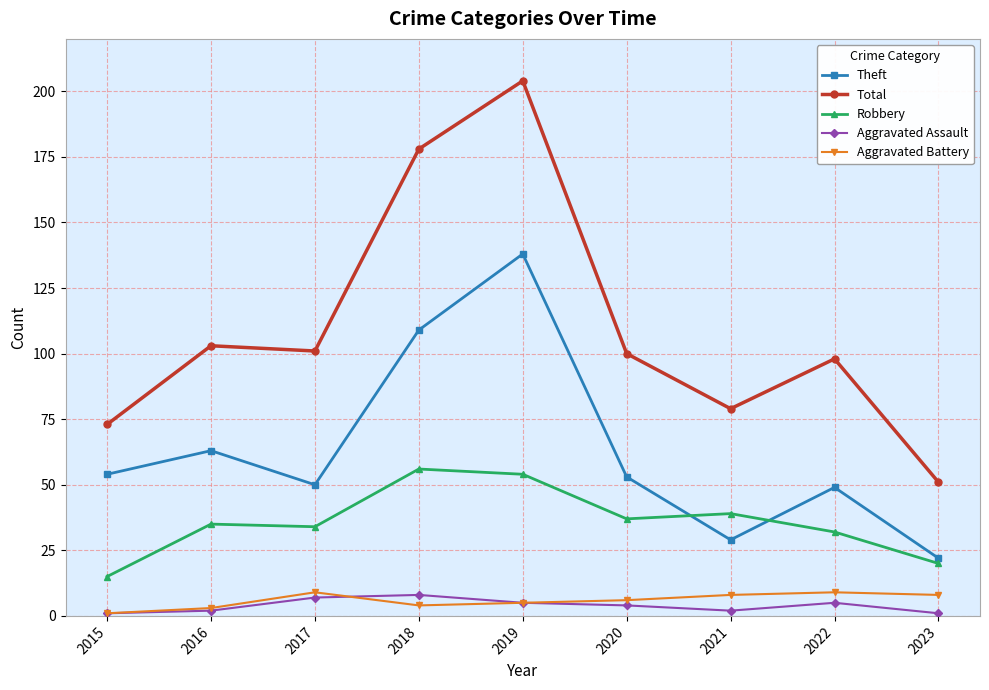

At 2021, list the series in order from smallest to largest.

Aggravated Assault, Aggravated Battery, Theft, Robbery, Total